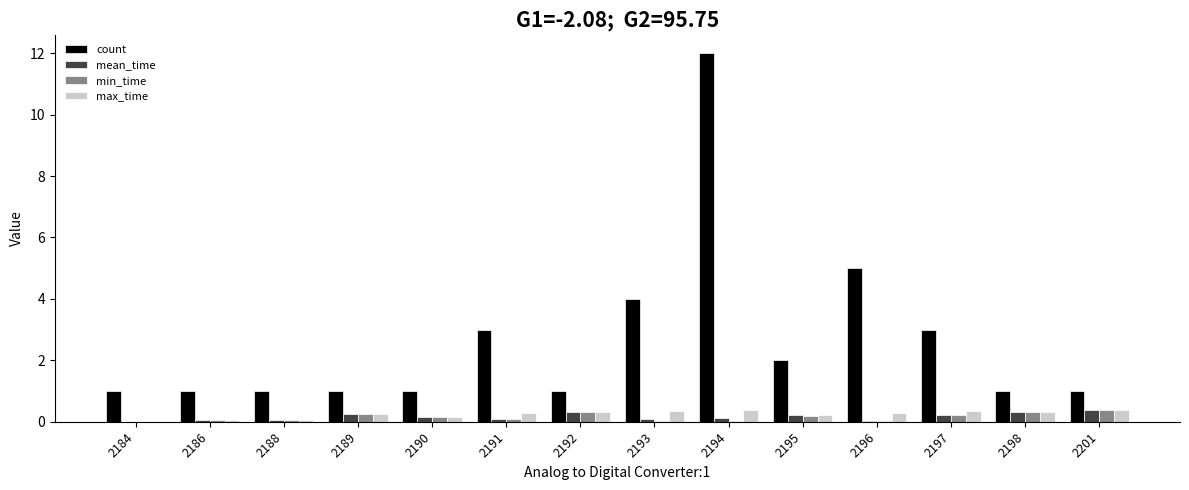

The value of count at 2197 is 3.0. True or false?

True